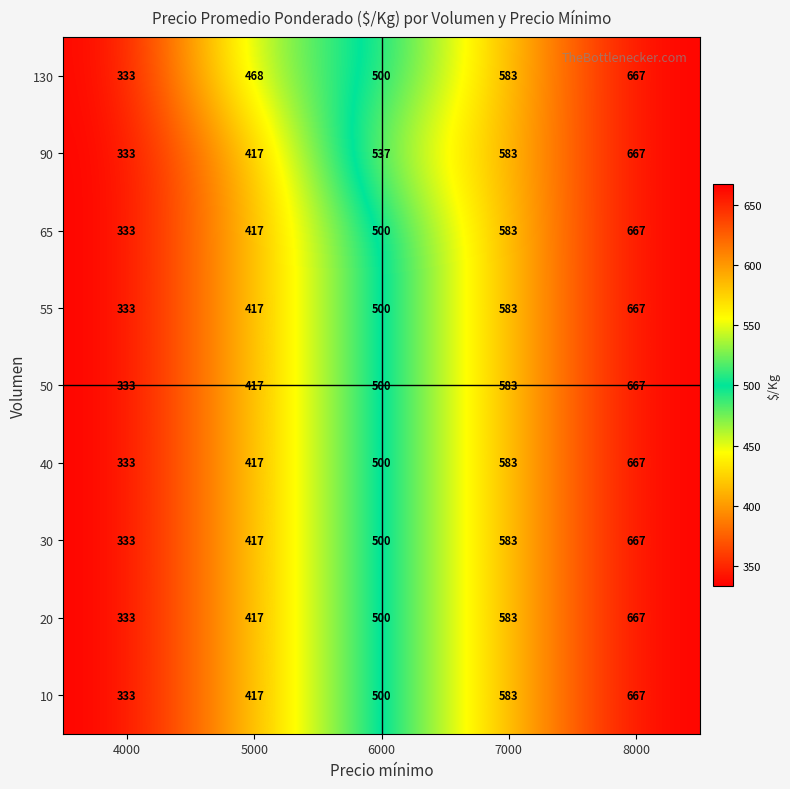

At which category does the chart reach its peak across all series?

8000